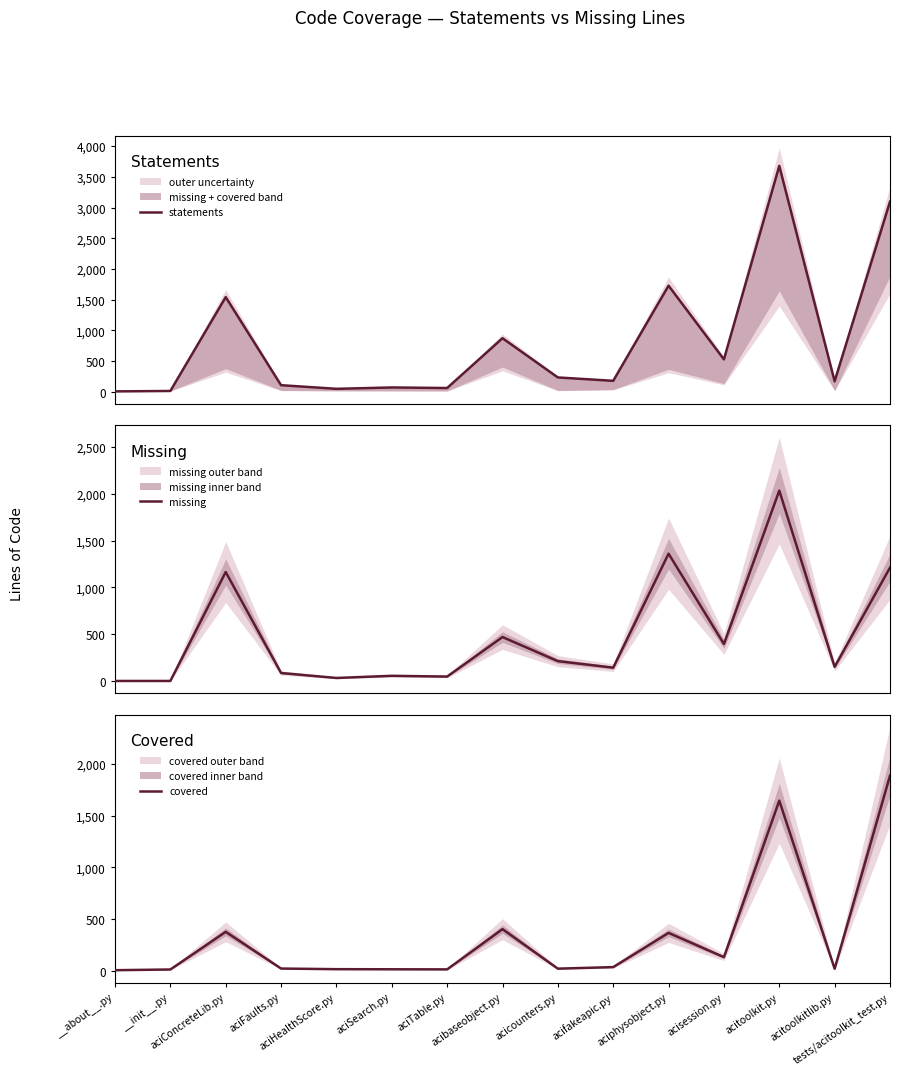

What position from the left is acibaseobject.py?

8